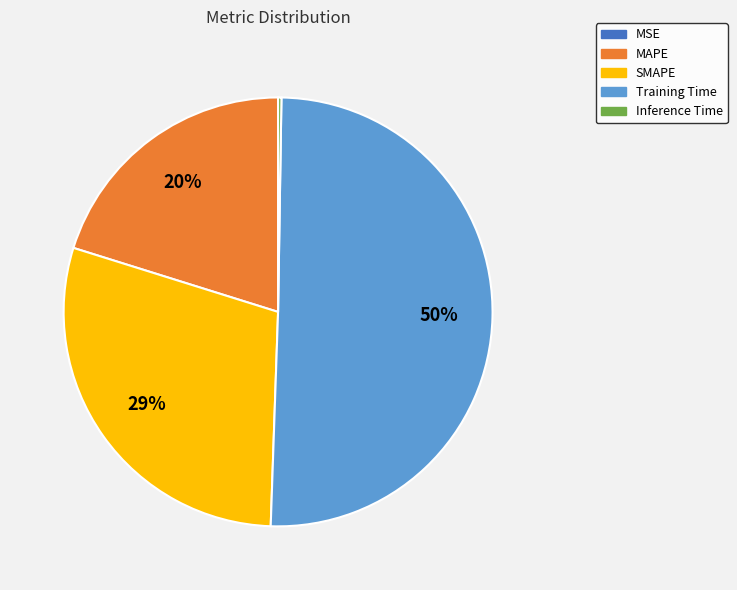

Do SMAPE and Training Time together represent more than half of the pie?

Yes